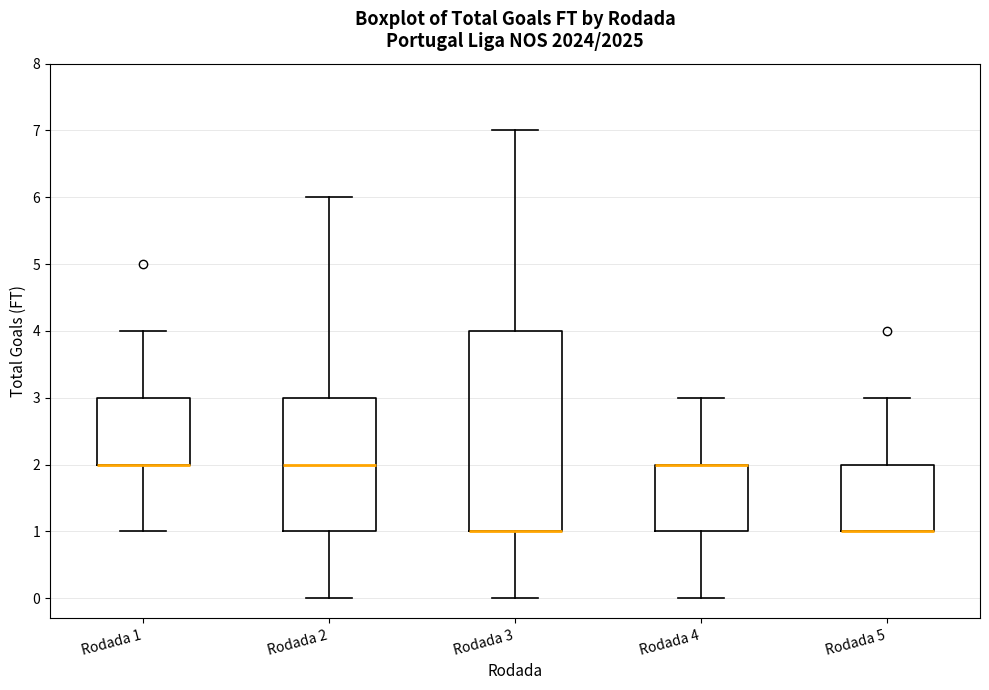

Where is the lower edge of the box for Rodada 3 on the y-axis? The values are not printed on the chart, so give them approximately, as read against the axis.

1